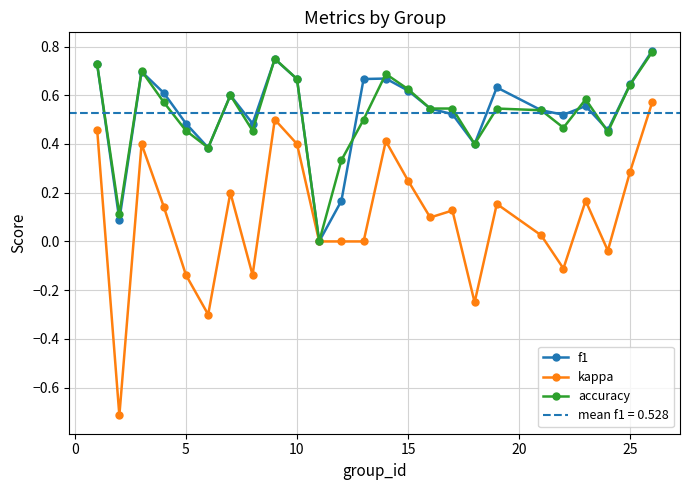

True or false: kappa and accuracy cross at least once.

False